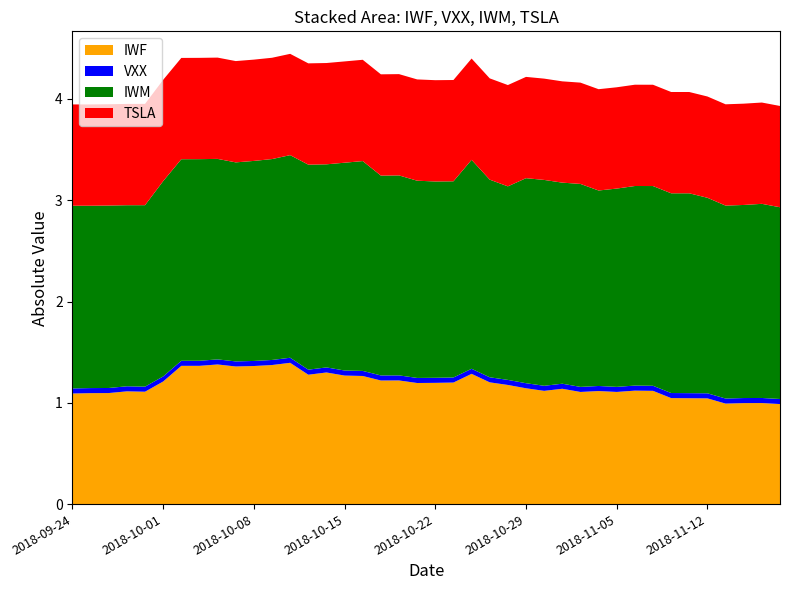

What is the lowest value of the IWF series?

1.0